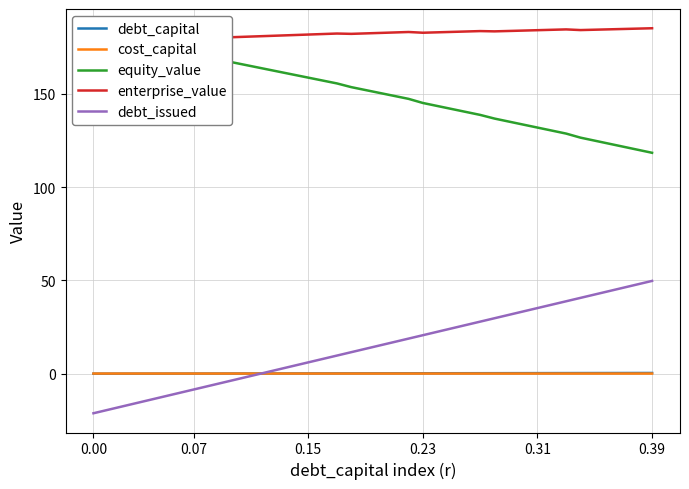

Read the enterprise_value value at 0.31.

184.1